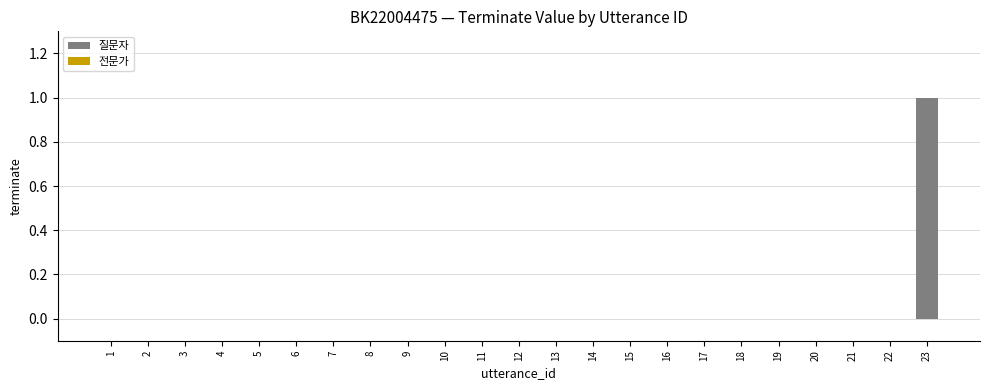

True or false: the data shows 1 at 11.

False